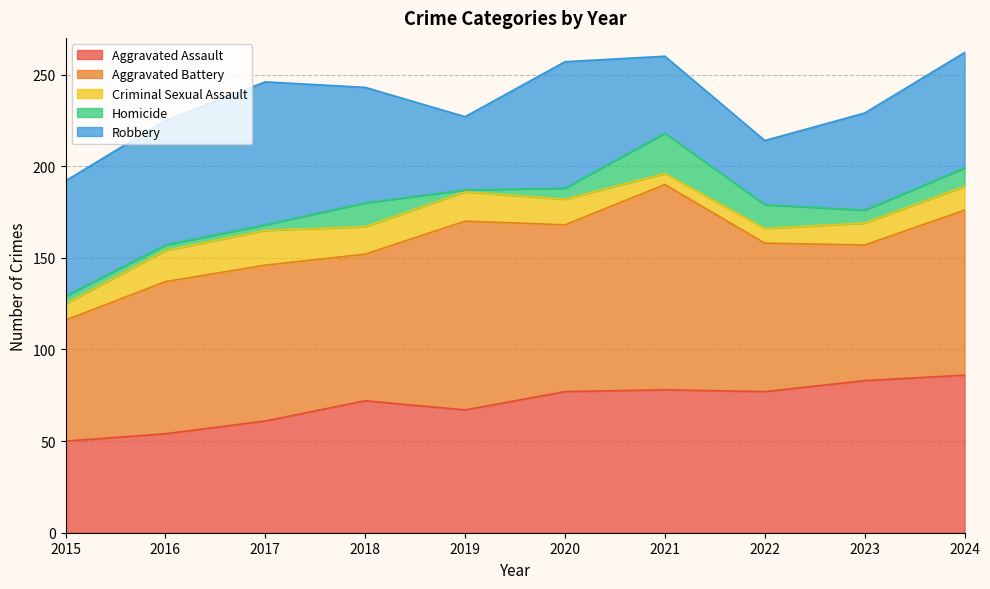

Reading left to right, list all the values displayed in this chart.

Aggravated Assault: 50	54	61	72	67	77	78	77	83	86
Aggravated Battery: 66	83	85	80	103	91	112	81	74	90
Criminal Sexual Assault: 9	17	19	15	16	14	6	8	12	13
Homicide: 4	3	3	13	1	6	22	13	7	10
Robbery: 63	68	78	63	40	69	42	35	53	63